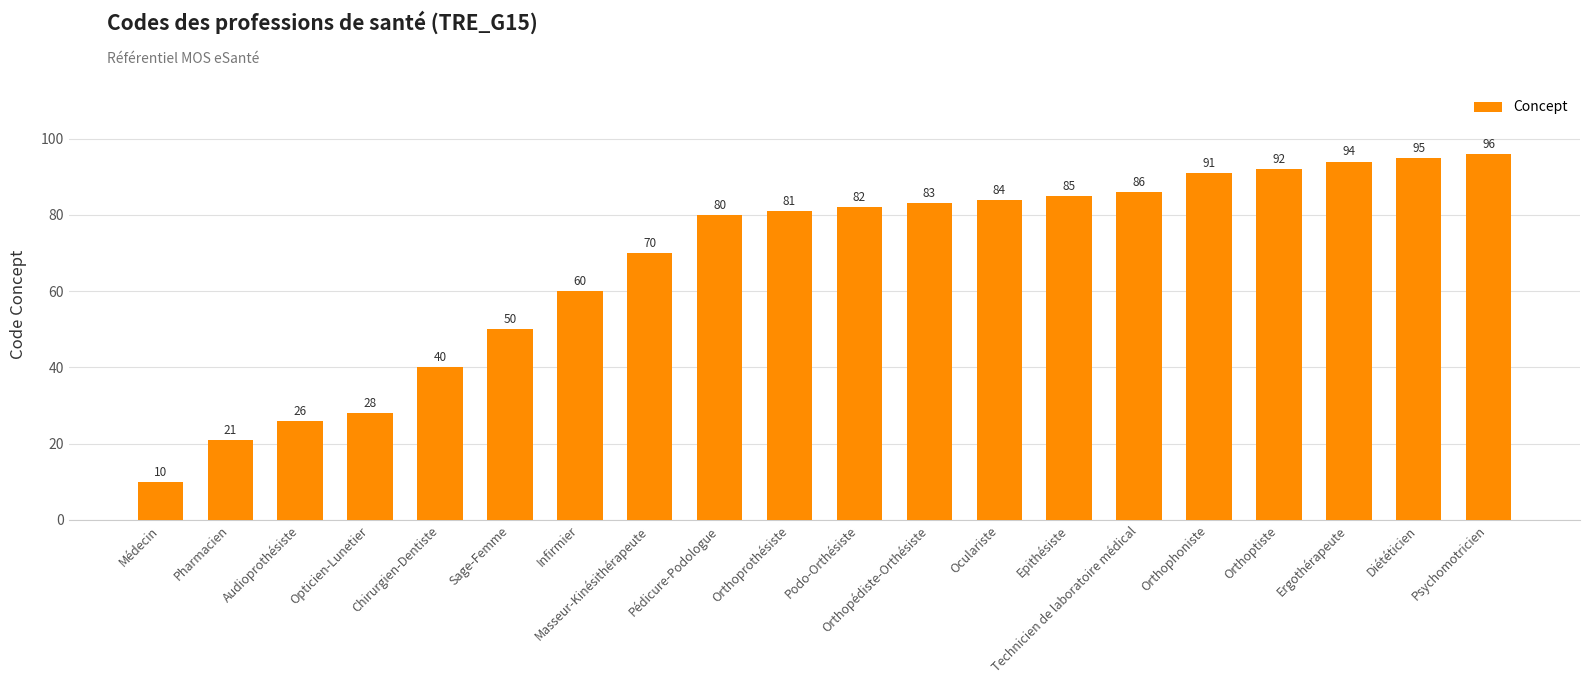

What is the difference between the values at Opticien-Lunetier and Technicien de laboratoire médical?

58